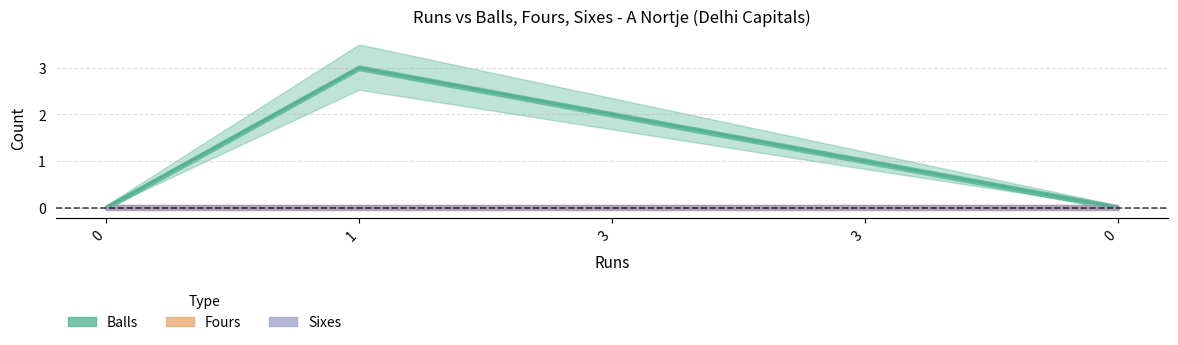

Does the chart have visible grid lines?

Yes